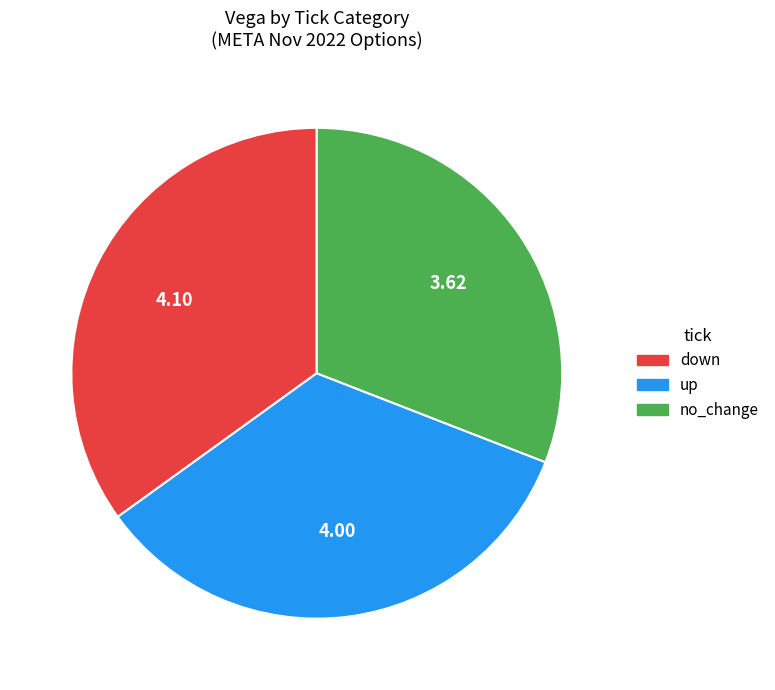

True or false: up accounts for 48% of the total.

False